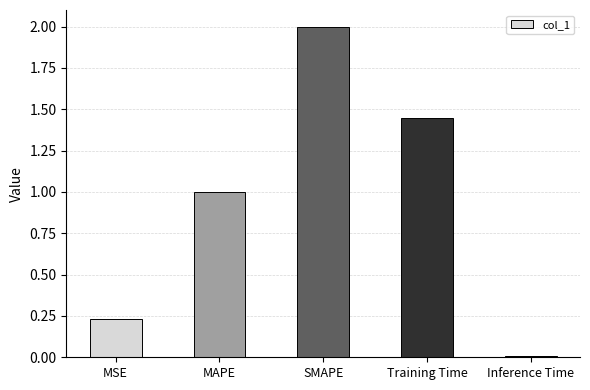

What is the label of the 1st bar from the right?

Inference Time